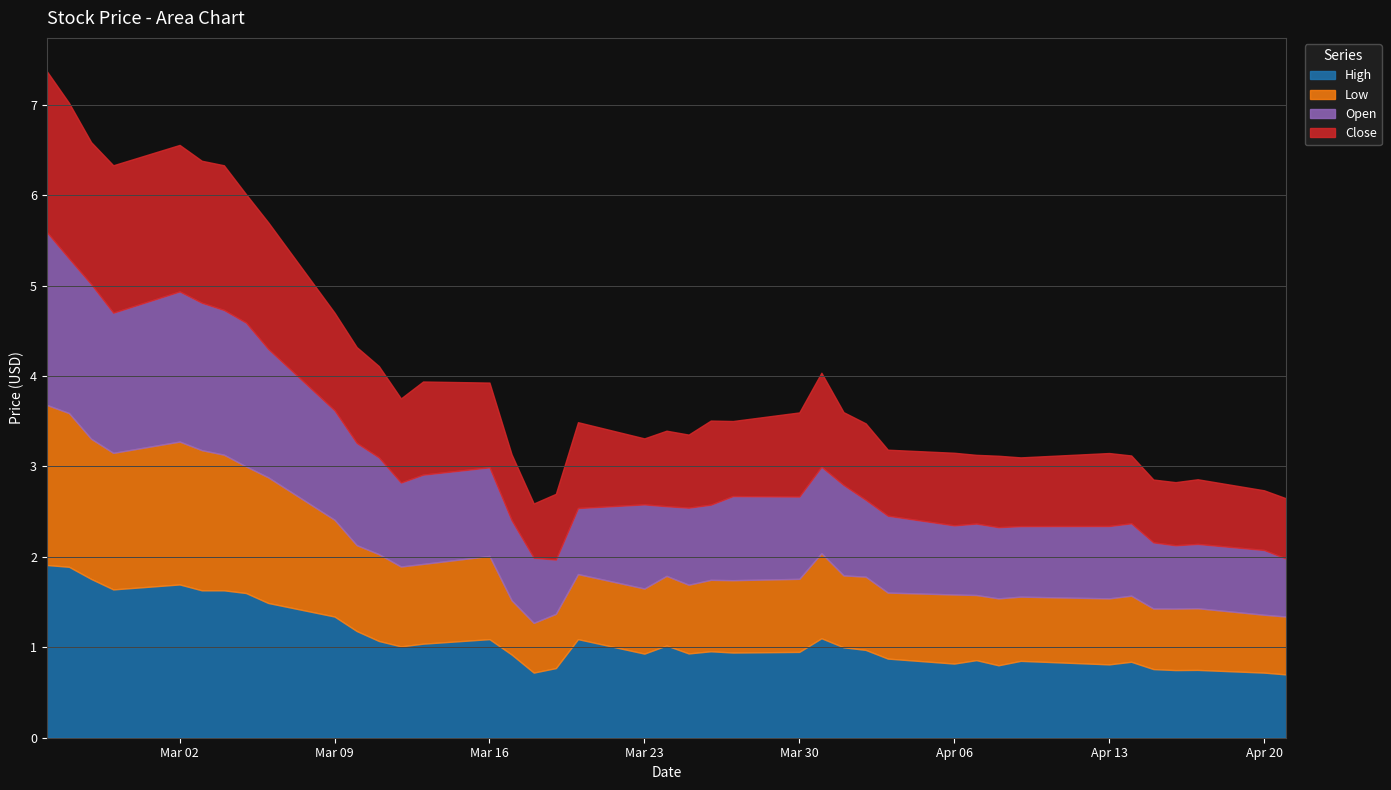

Which has a higher value, 2020-04-03 or 2020-03-16?

2020-03-16